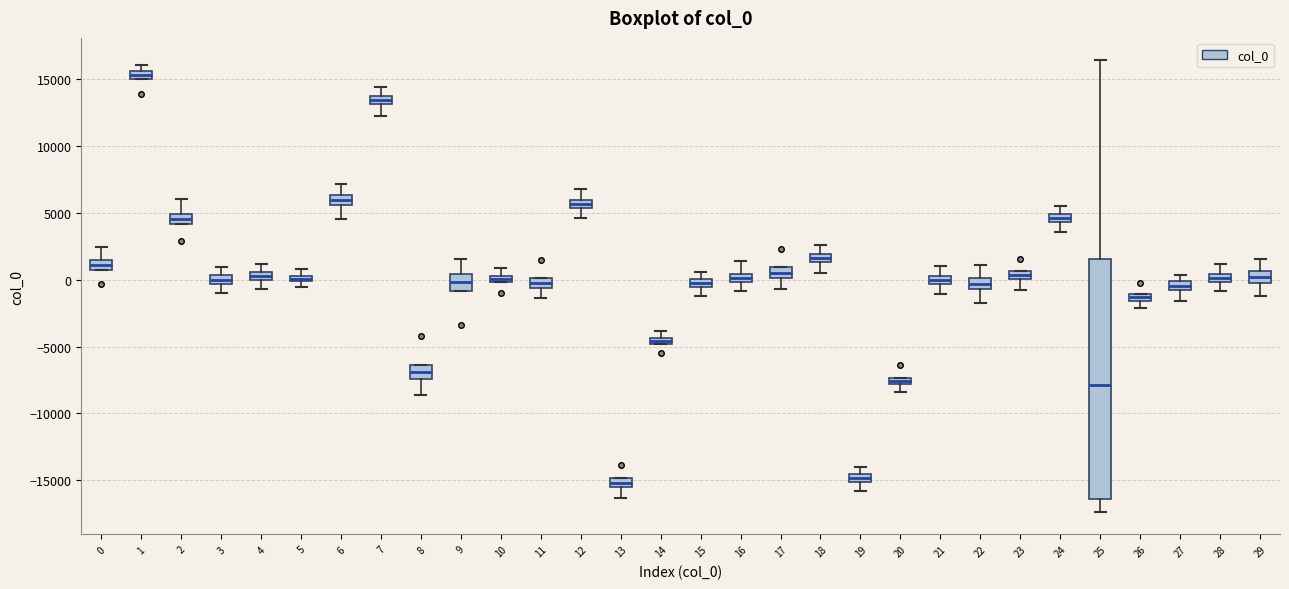

Where is the upper edge of the box at x = 13 on the y-axis? The values are not printed on the chart, so give them approximately, as read against the axis.

-15000